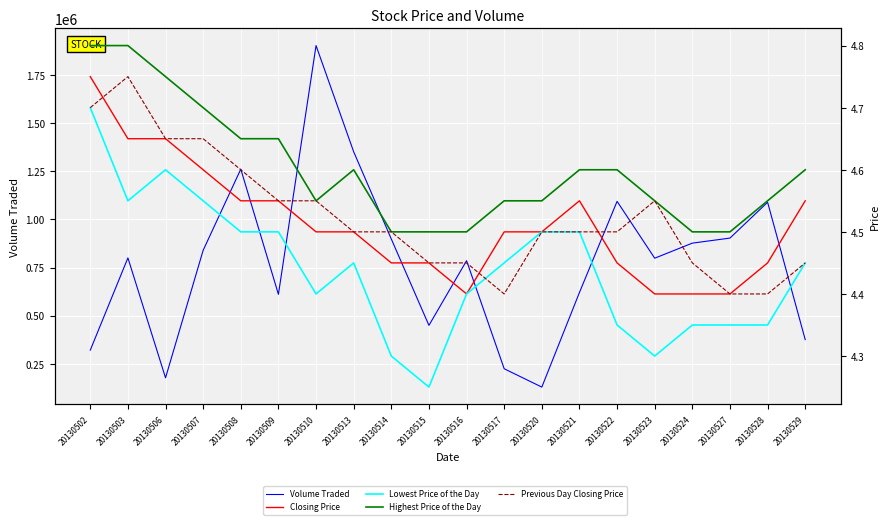

True or false: Lowest Price of the Day and Volume Traded cross at least once.

False